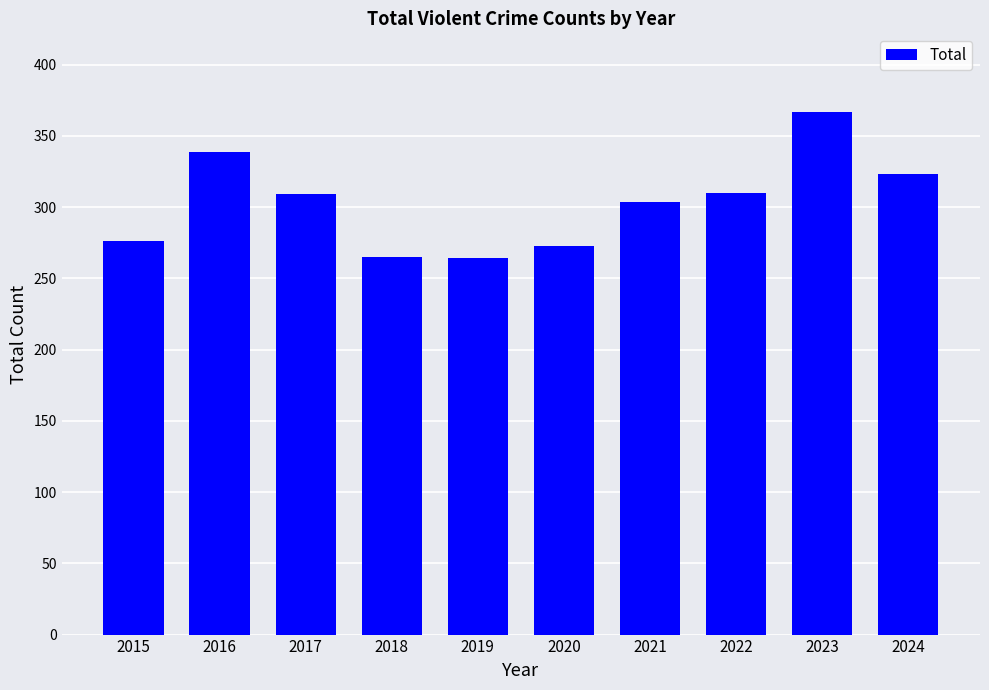

Are the bars horizontal?

No